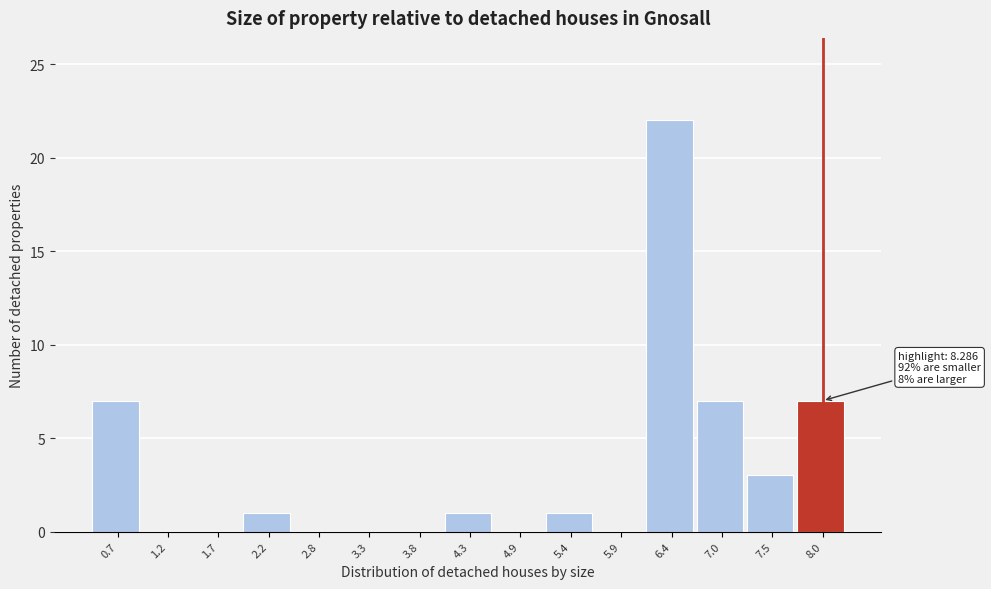

Reading left to right, list all the values displayed in this chart.

0.7=7	1.2=0	1.7=0	2.2=1	2.8=0	3.3=0	3.8=0	4.3=1	4.9=0	5.4=1	5.9=0	6.4=22	7.0=7	7.5=3	8.0=7